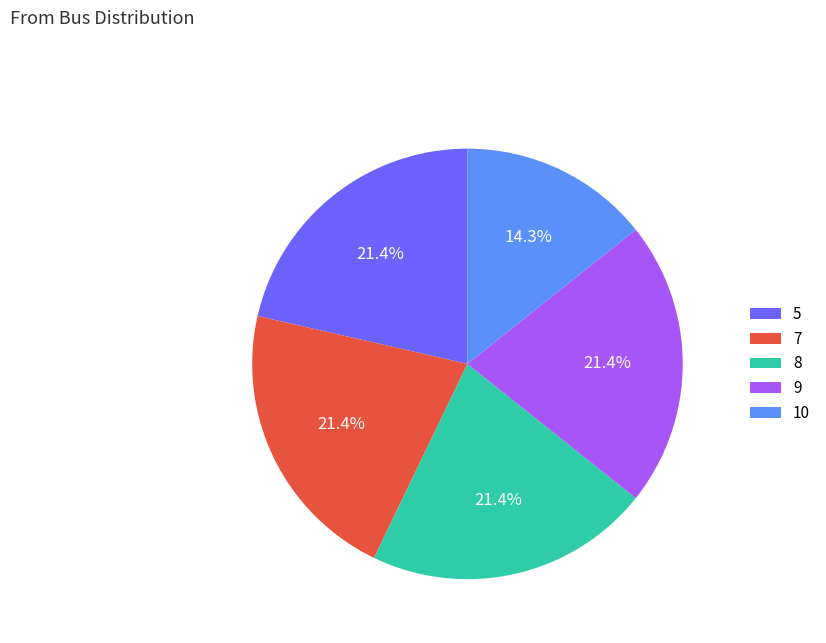

Does any single category account for the majority?

No